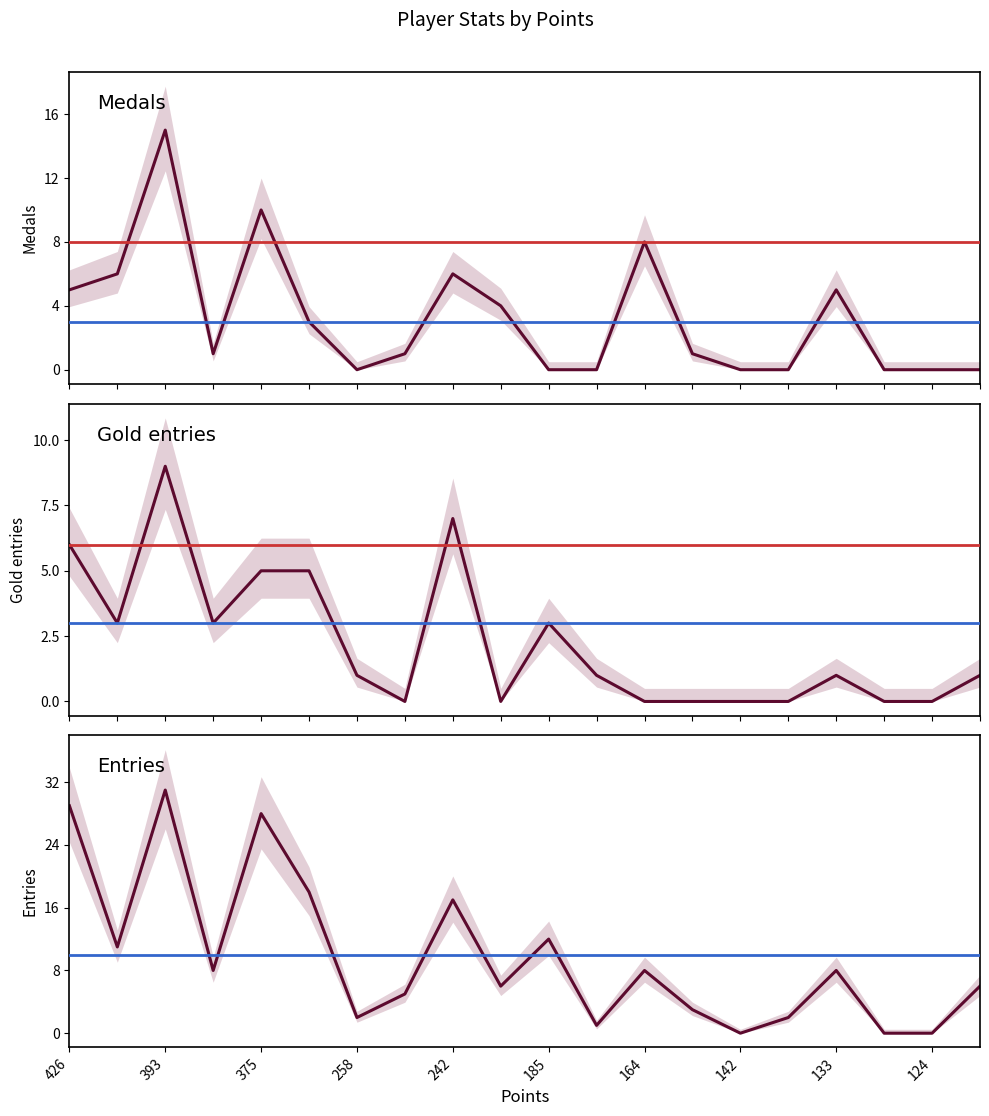

How many interior local peaks does the Medals series have?

5